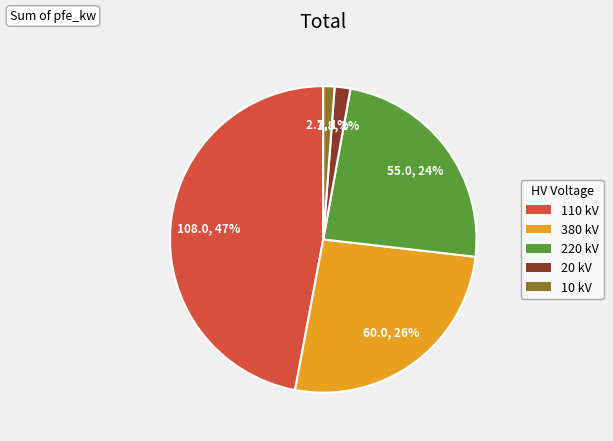

Between 10 kV and 220 kV, which is larger?

220 kV